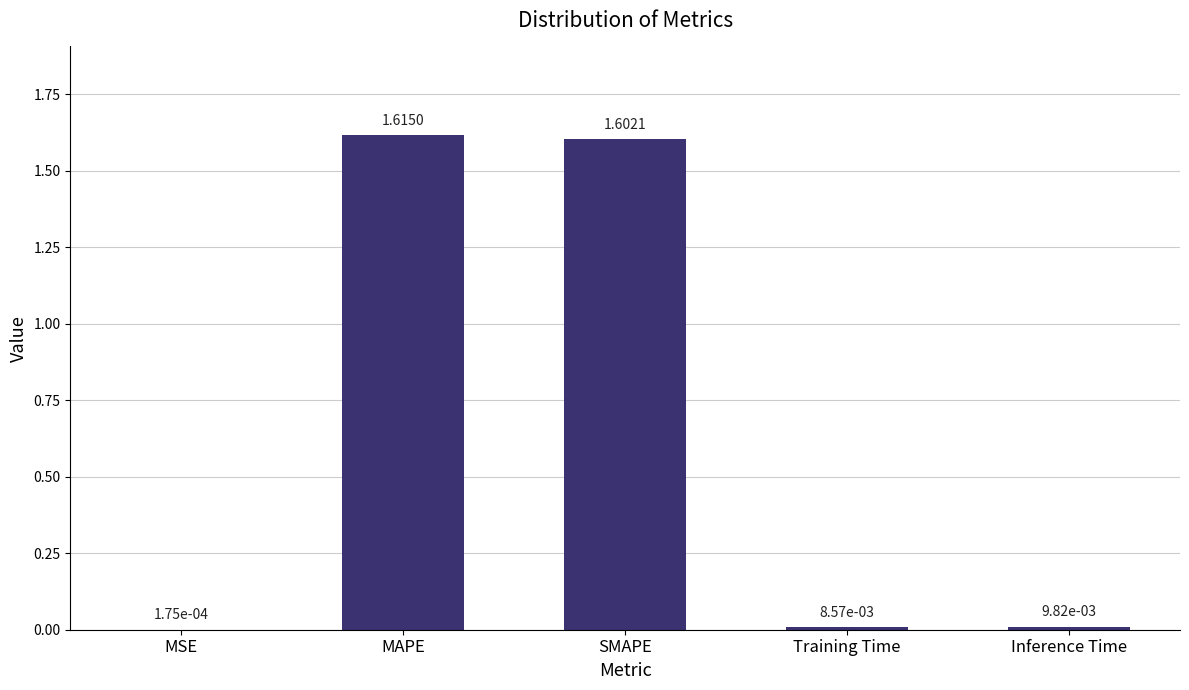

At which label is the value closest to 0?

MSE